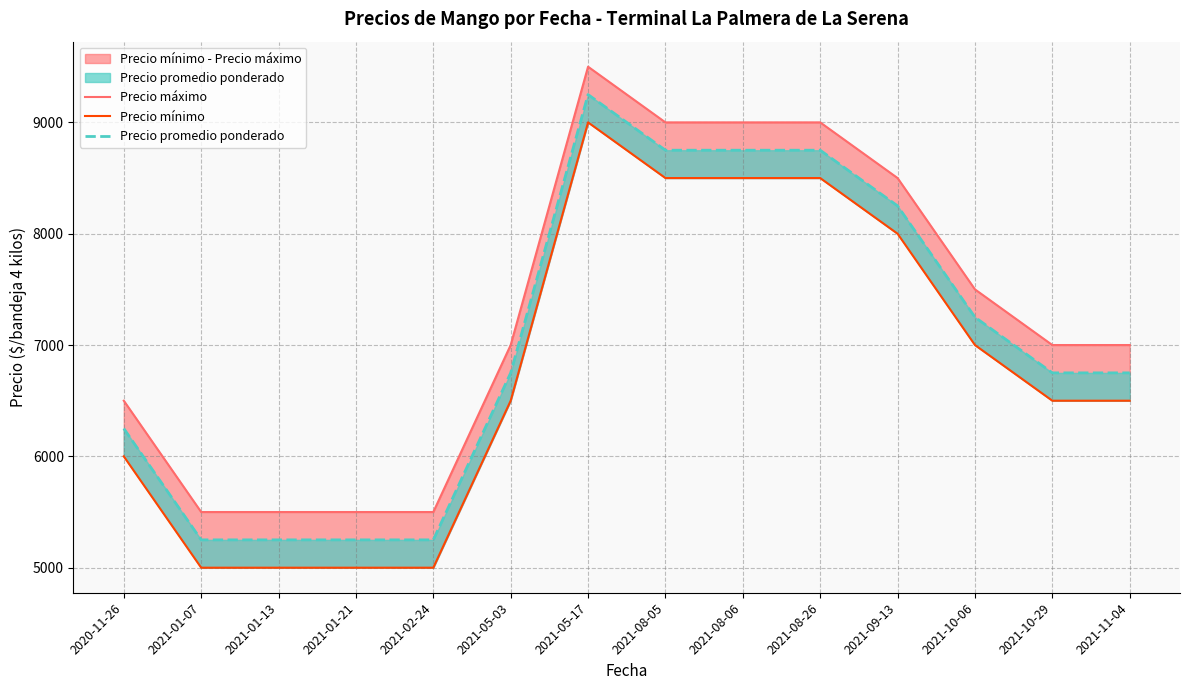

Is this an area chart (filled region under the line)?

No